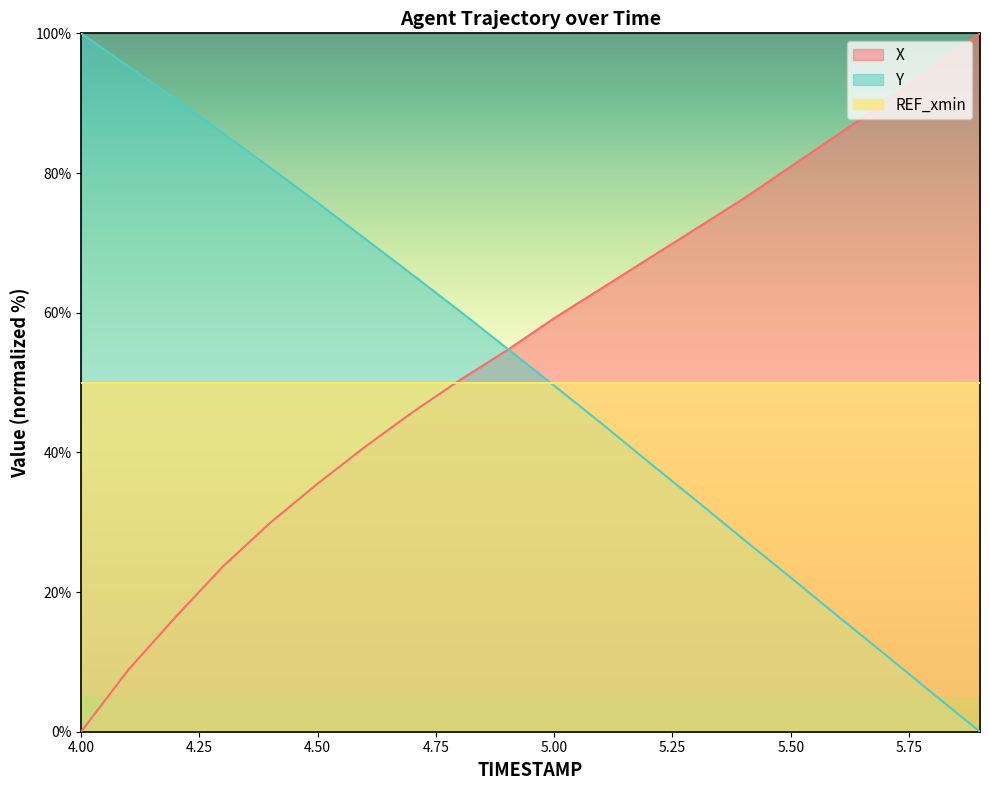

Does the chart display data point markers on the line(s)?

No